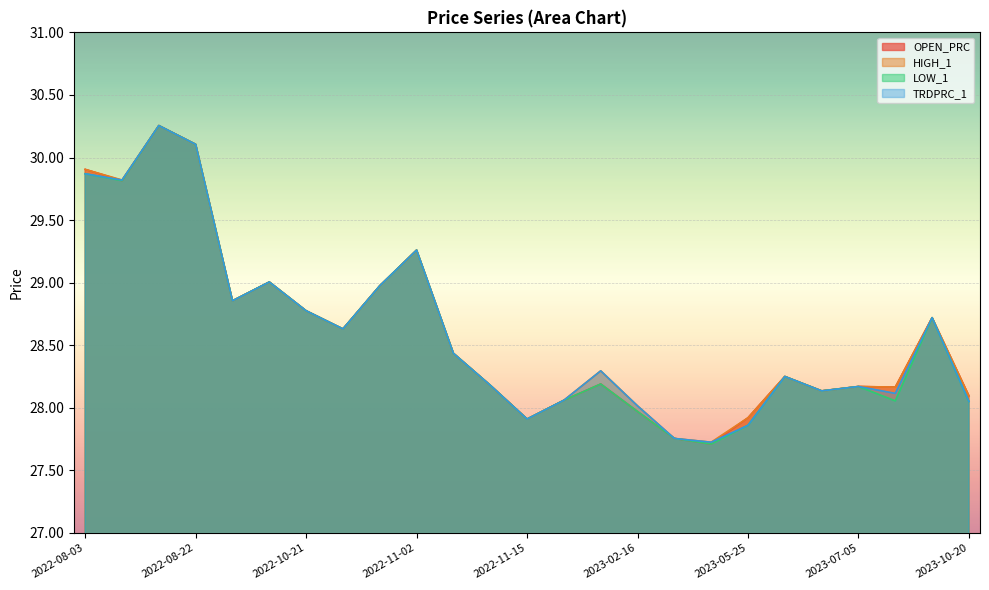

What is the sum of the OPEN_PRC values at 2022-10-28 and 2023-07-05?

57.1